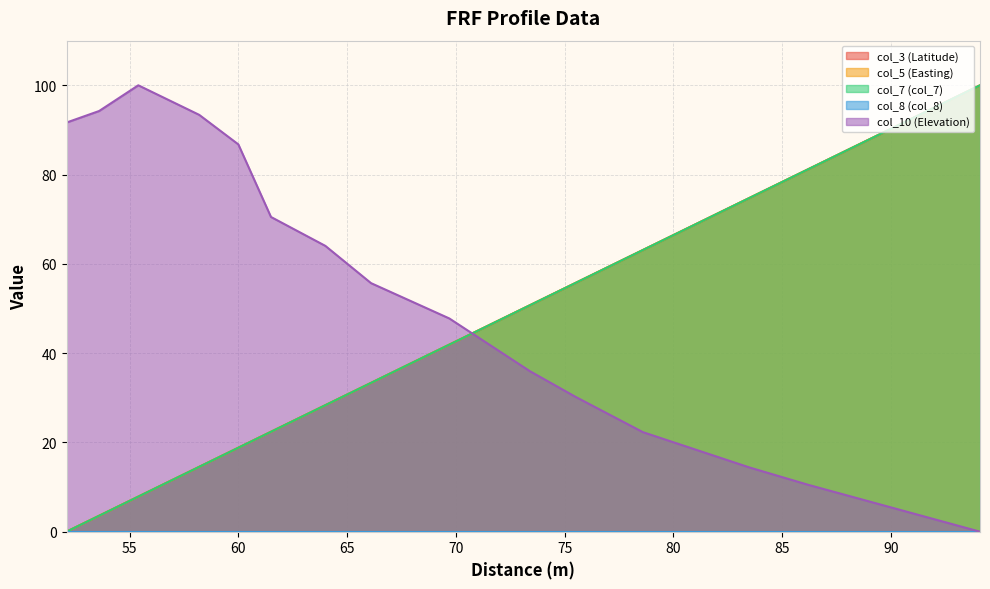

What is the difference between the col_5 (Easting) values at 78.6 and 60.0?

44.3